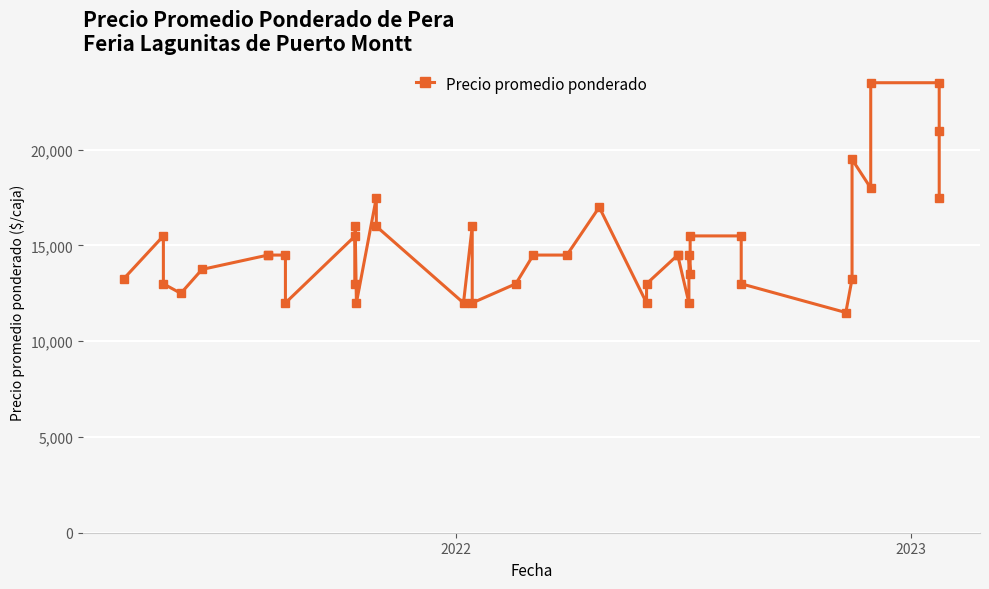

How many lines are shown in the chart?

1